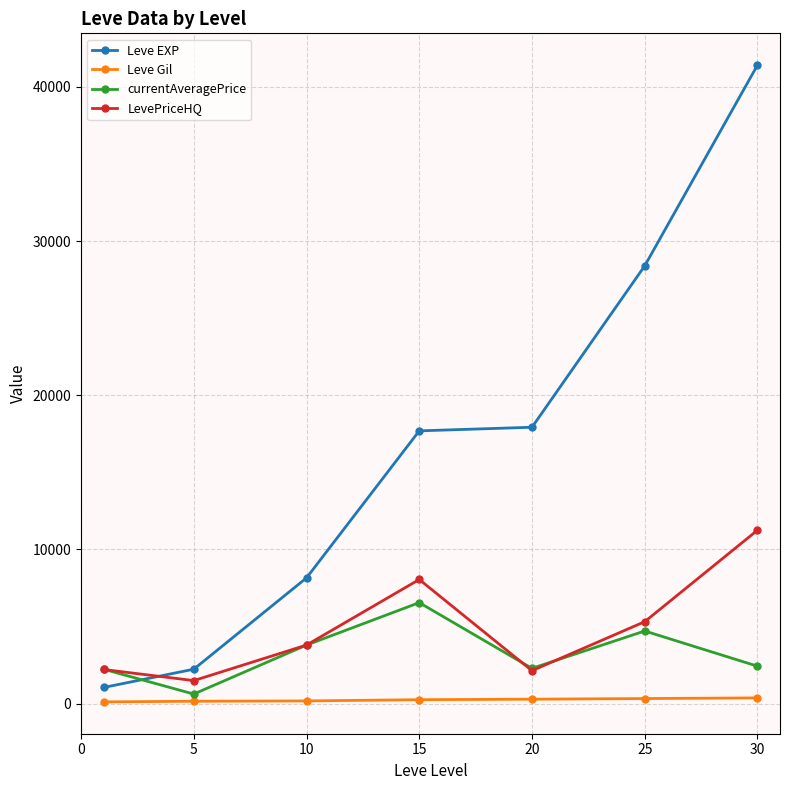

True or false: Leve Gil and LevePriceHQ cross at least once.

False